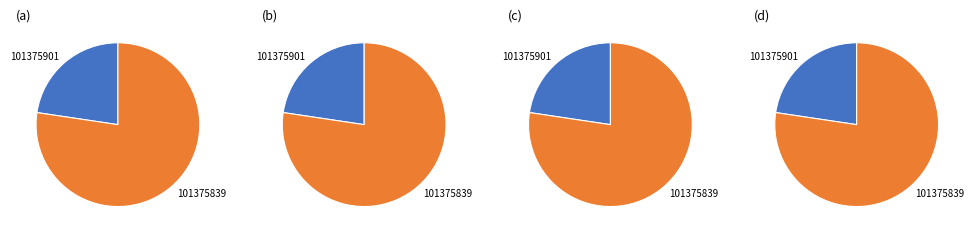

Is there a majority slice in this chart?

Yes